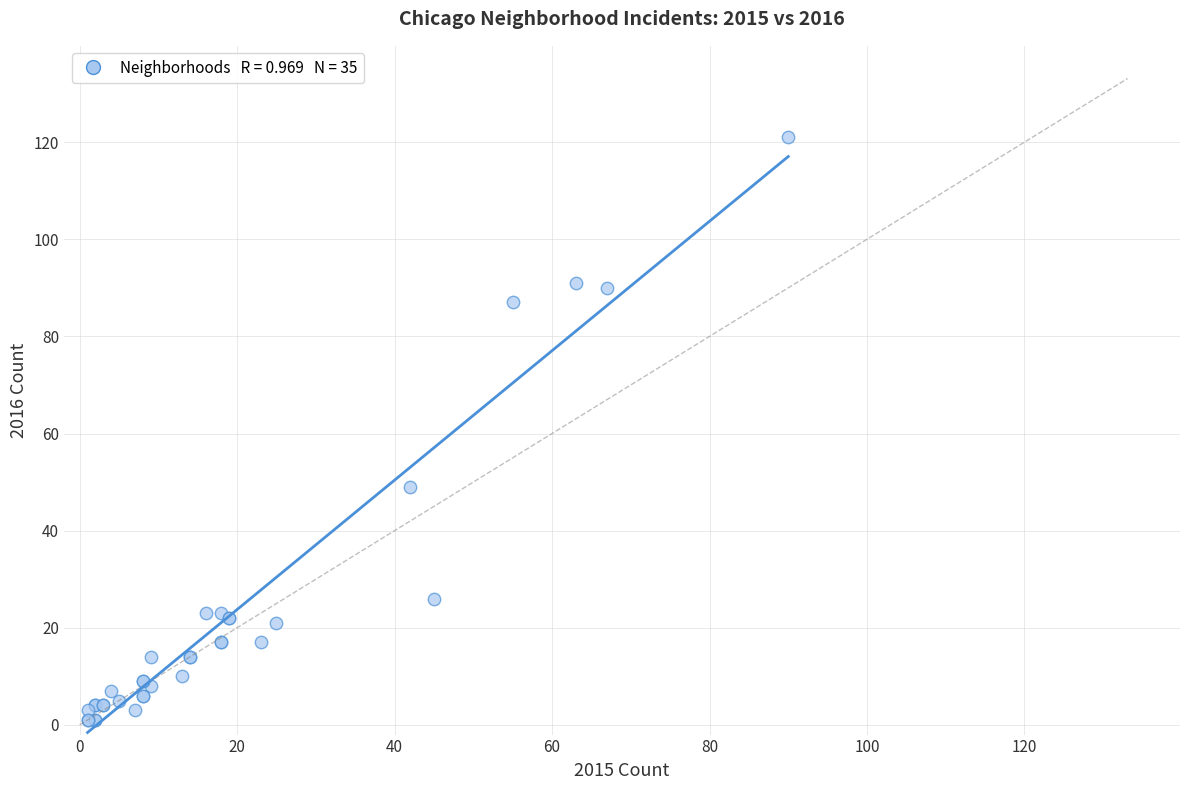

What Y value in the scatter plot is closest to 61?

49